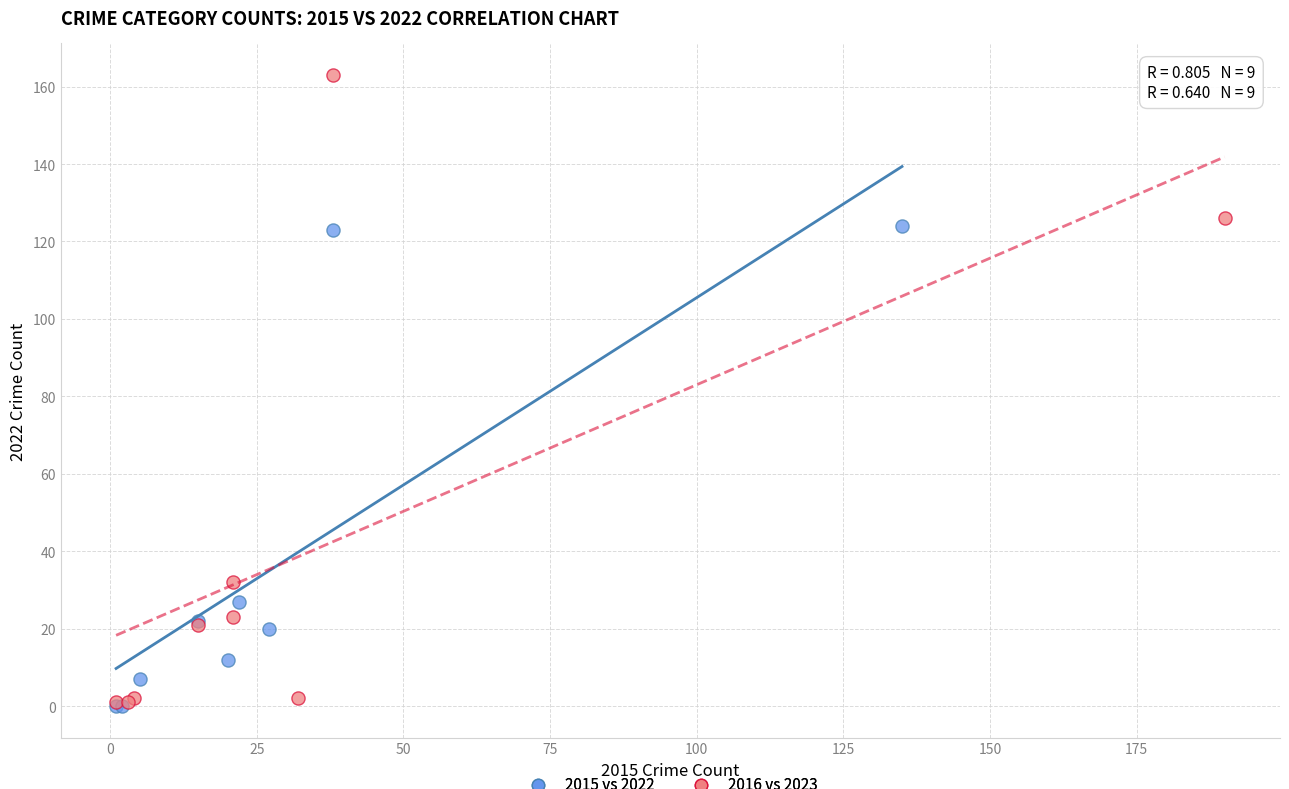

Which series reaches the maximum Y coordinate?

2016 vs 2023